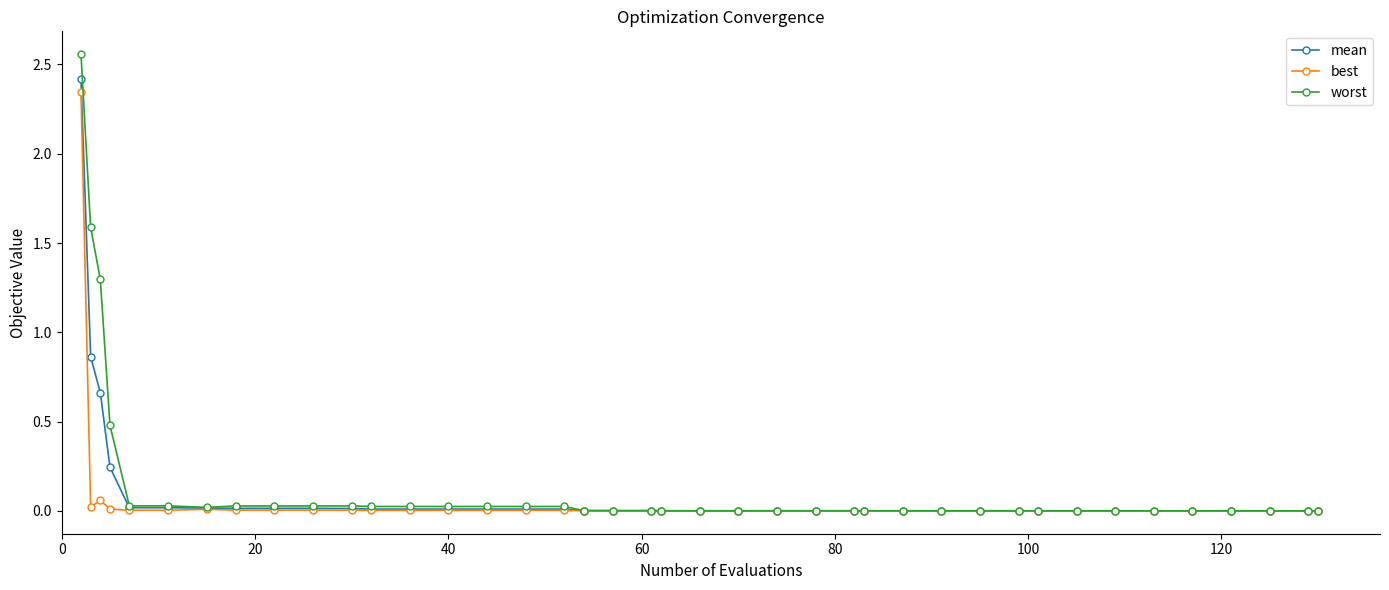

Which series has the largest range (max minus min)?

worst